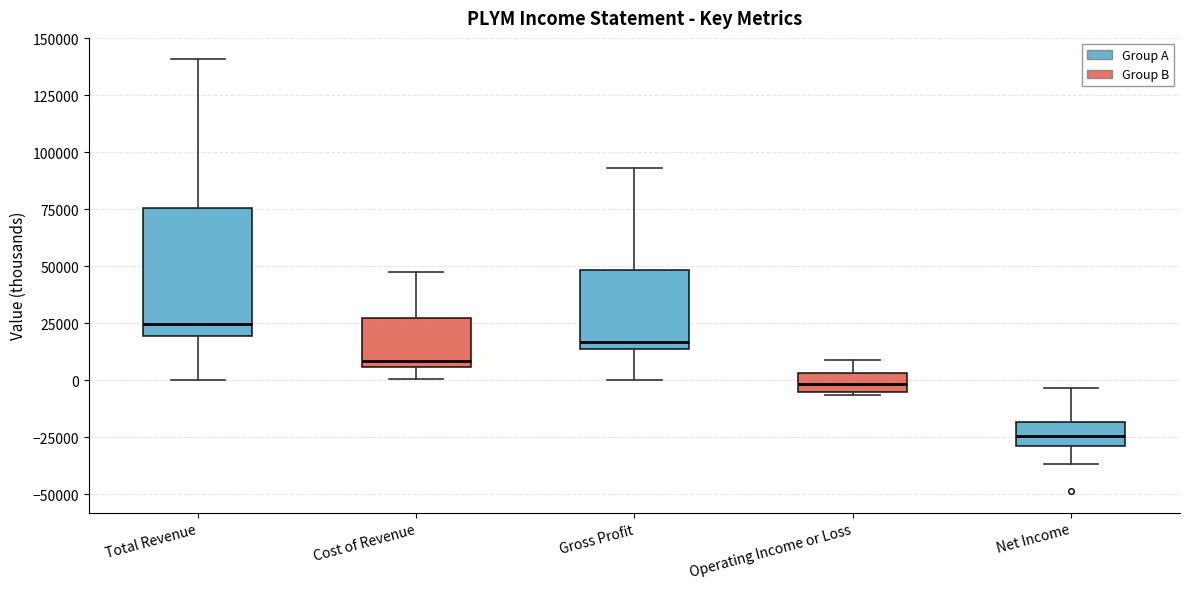

Reading left to right, transcribe this box plot: for each box, give where its median line is, the range the box spans, and where its two whiskers end, as read against the y-axis. The values are not printed on the chart, so give them approximately, as read against the axis.

Total Revenue: median 25000, box 20000 to 75000, whiskers 0 to 140000
Cost of Revenue: median 10000, box 5000 to 25000, whiskers 0 to 50000
Gross Profit: median 15000 (just above the box's lower edge), box 15000 to 50000, whiskers 0 to 95000
Operating Income or Loss: median 0, box -5000 to 5000, whiskers -5000 to 10000
Net Income: median -25000, box -30000 to -20000, whiskers -35000 to -5000